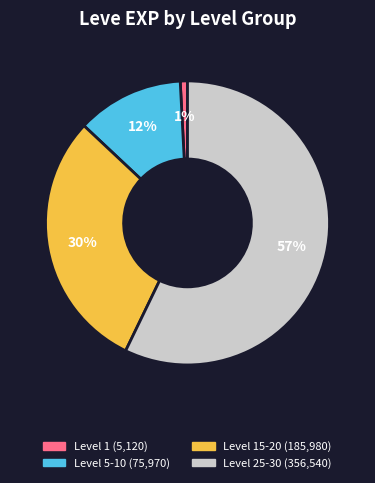

Count the number of slices in the pie.

4